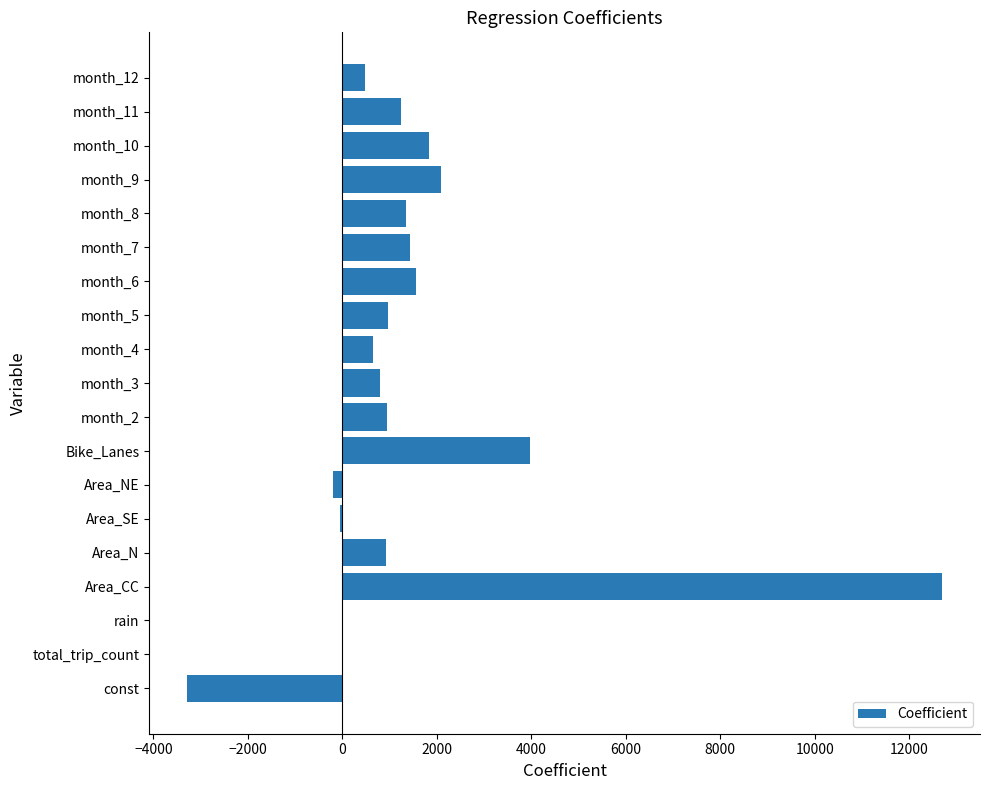

What is the greatest value displayed?

12701.6